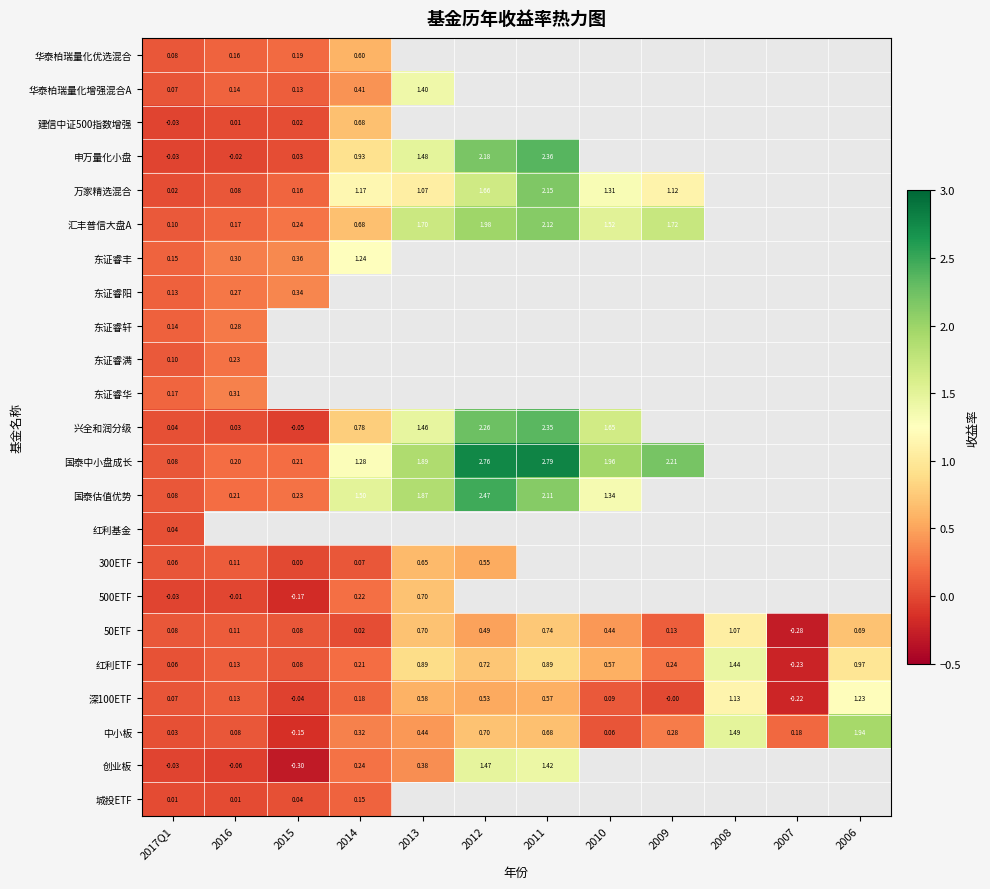

List the series in order of their peak value, highest first.

国泰中小盘成长, 国泰估值优势, 申万量化小盘, 兴全和润分级, 万家精选混合, 汇丰普信大盘A, 中小板, 创业板, 红利ETF, 华泰柏瑞量化增强混合A, 东证睿丰, 深100ETF, 50ETF, 500ETF, 建信中证500指数增强, 300ETF, 华泰柏瑞量化优选混合, 东证睿阳, 东证睿华, 东证睿轩, 东证睿满, 城投ETF, 红利基金